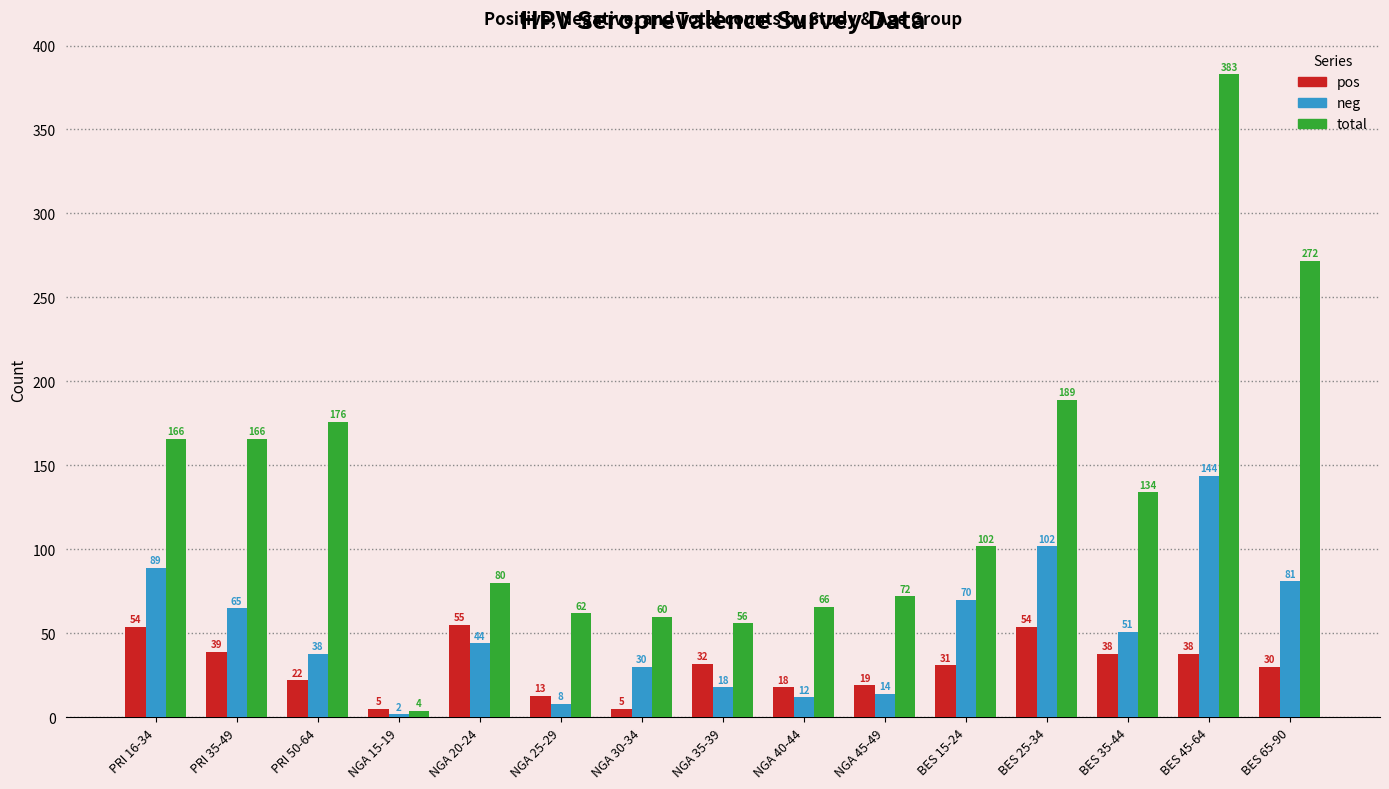

Is the value of neg at BES 15-24 greater than the value of total at BES 45-64?

No